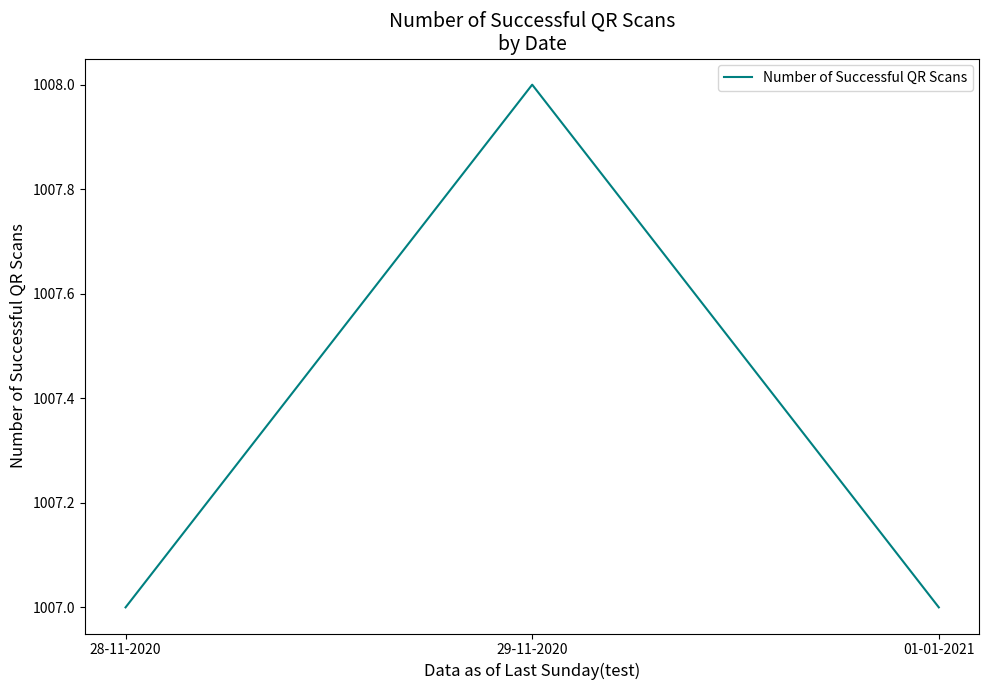

Reading left to right, list all the values displayed in this chart.

1007	1008	1007